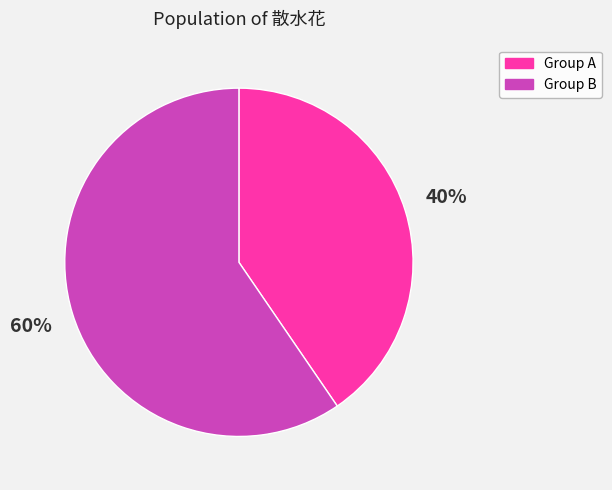

To the nearest percent, what is the average slice percentage?

50%